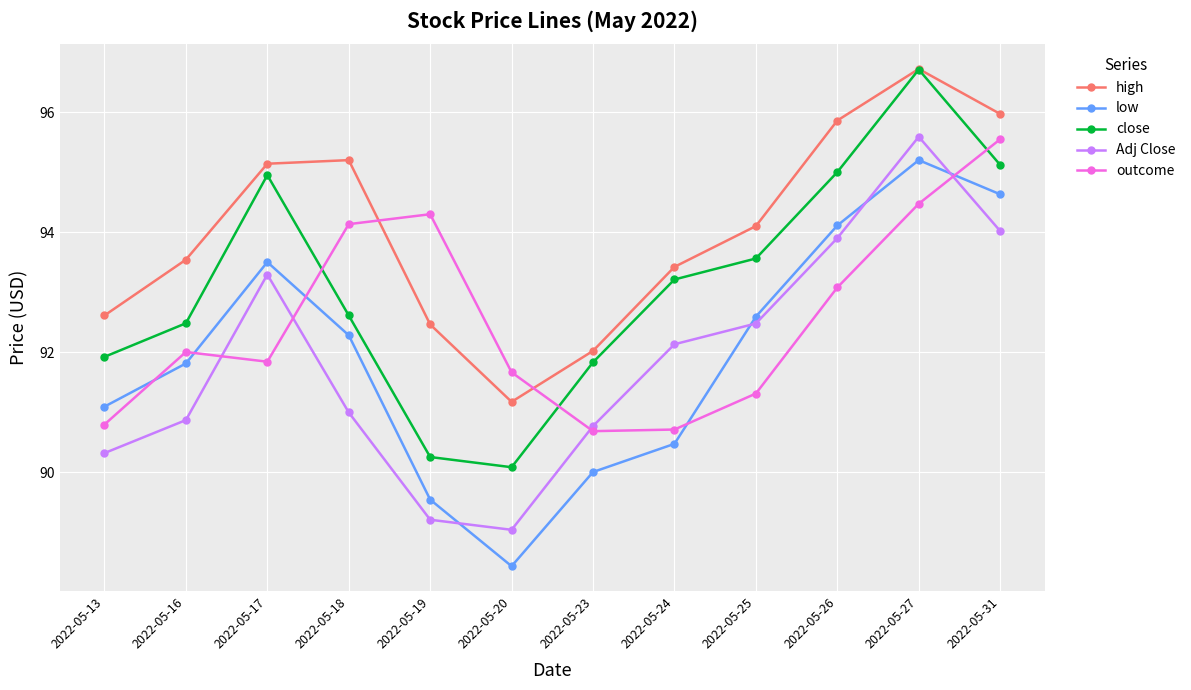

True or false: low and close cross at least once.

False